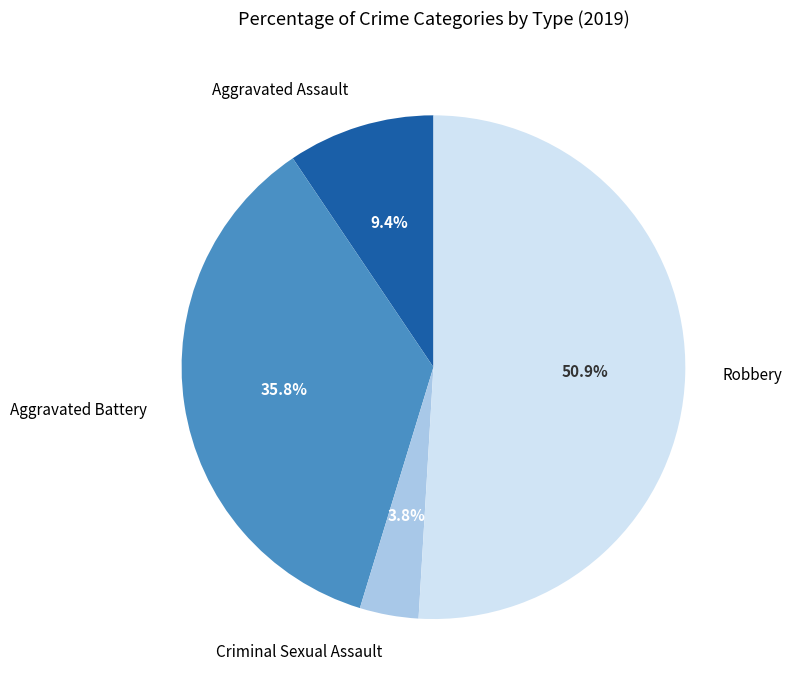

Which category has the biggest portion of the pie?

Robbery